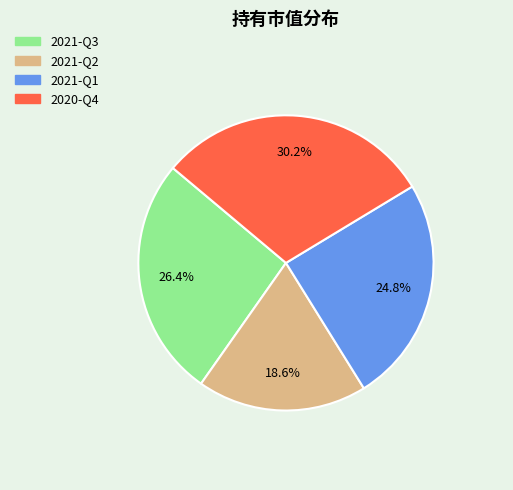

Combined, what portion of the pie is 2021-Q2 and 2021-Q1?

43.4%